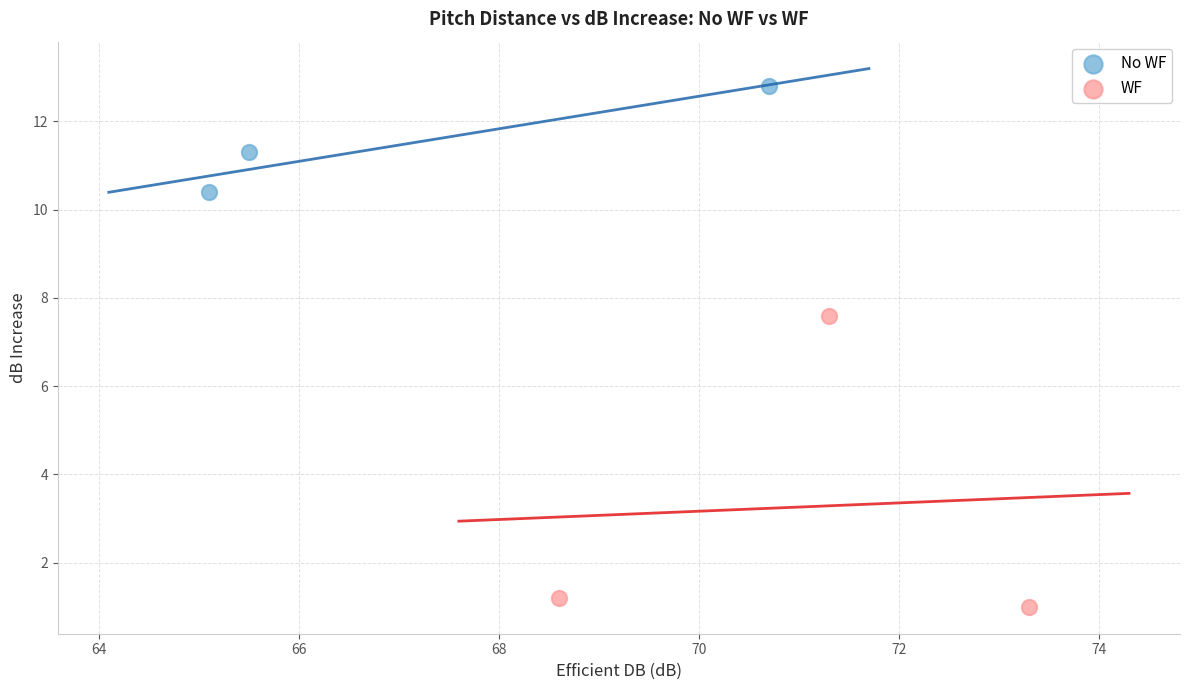

Which series reaches the maximum Y coordinate?

No WF